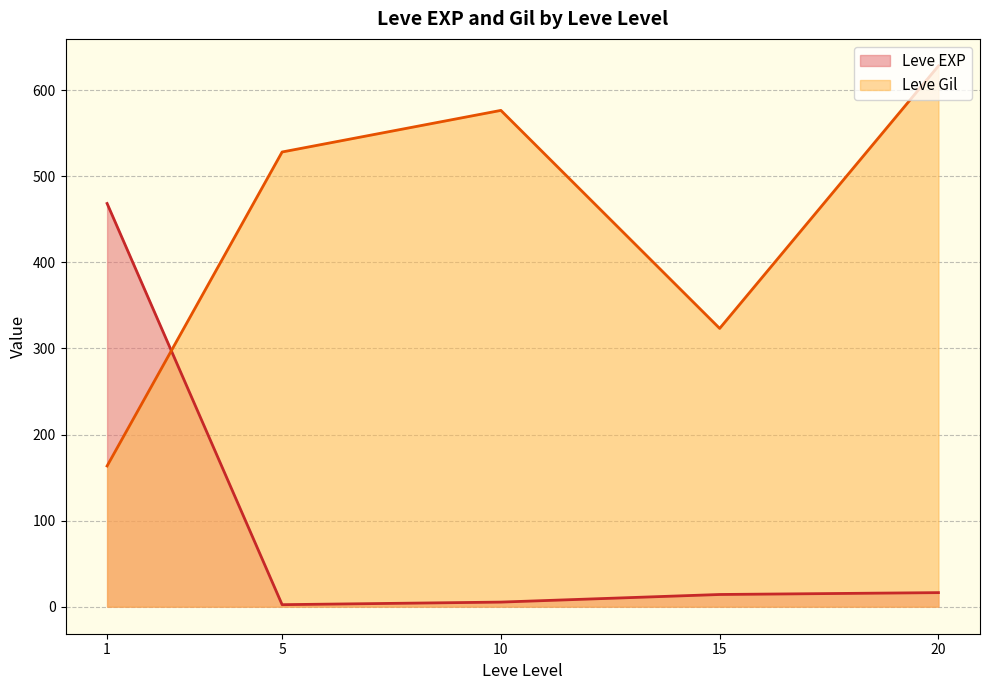

Where do Leve EXP and Leve Gil first cross each other?

1 and 5